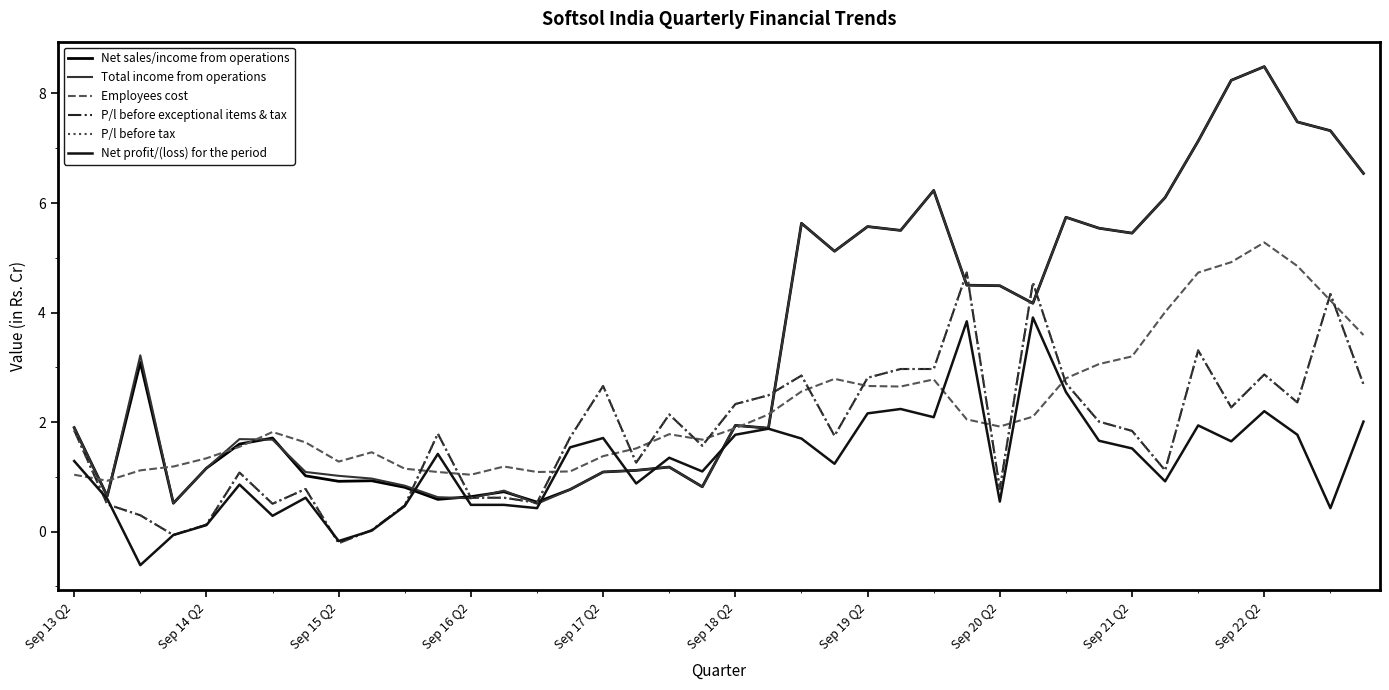

Does the chart display data point markers on the line(s)?

No